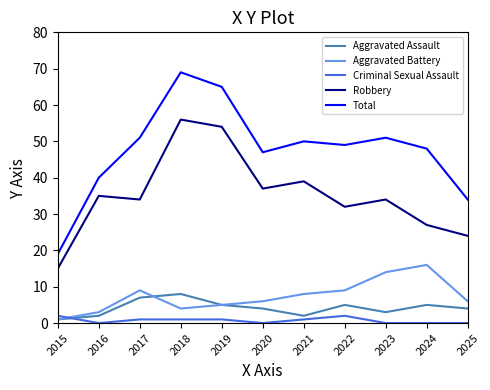

Which category has the highest value in the Total series?

2018